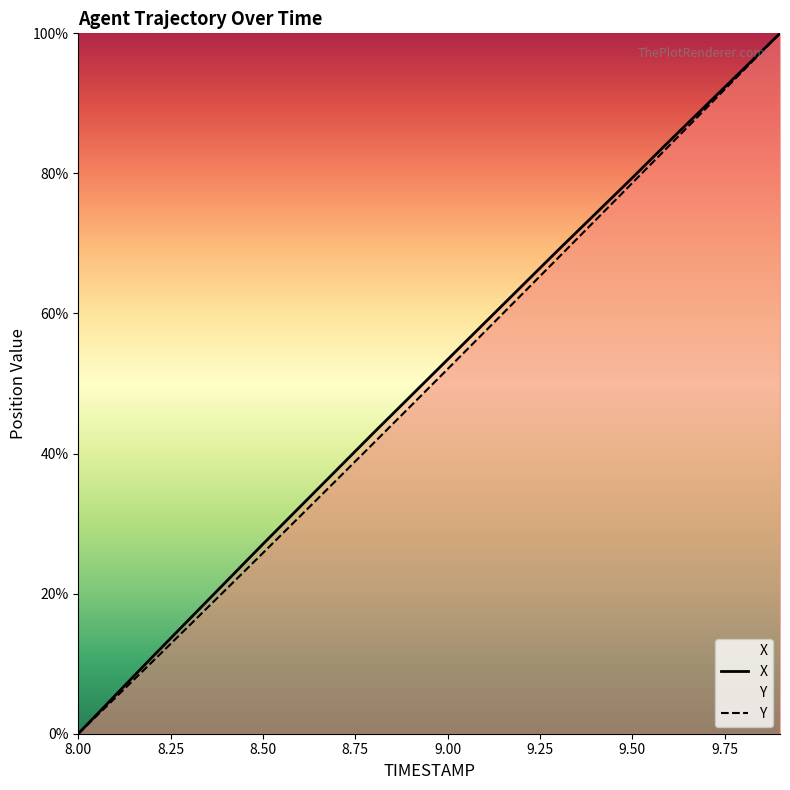

What is the spread (max minus min) of values at 9.50?

0.7